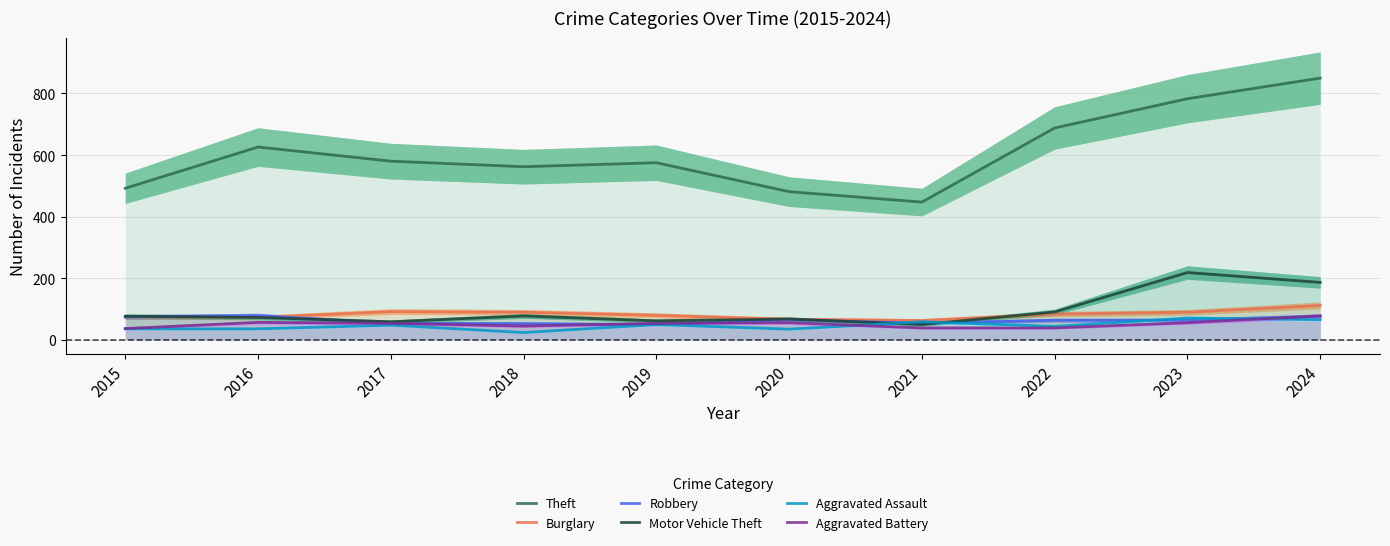

At which category does Burglary reach its first local valley?

2016